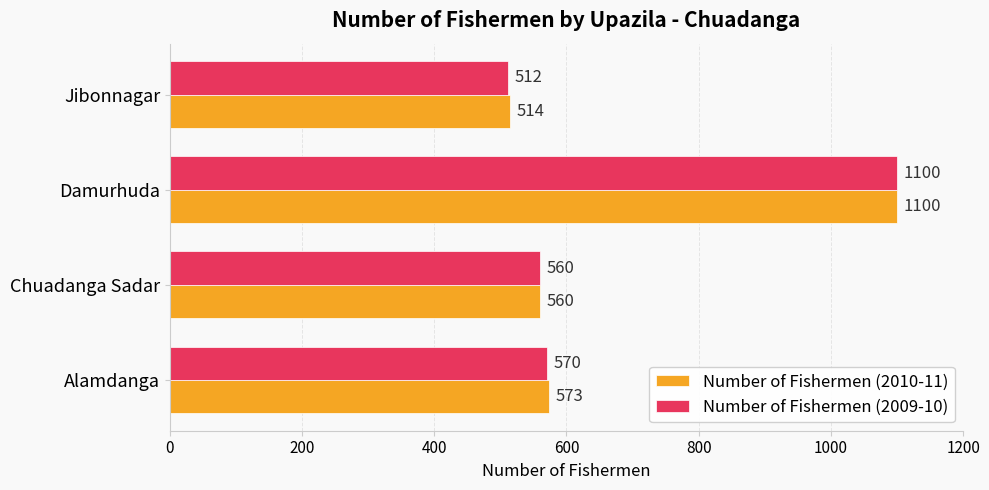

True or false: Number of Fishermen (2010-11) has a value of 320 at Chuadanga Sadar.

False